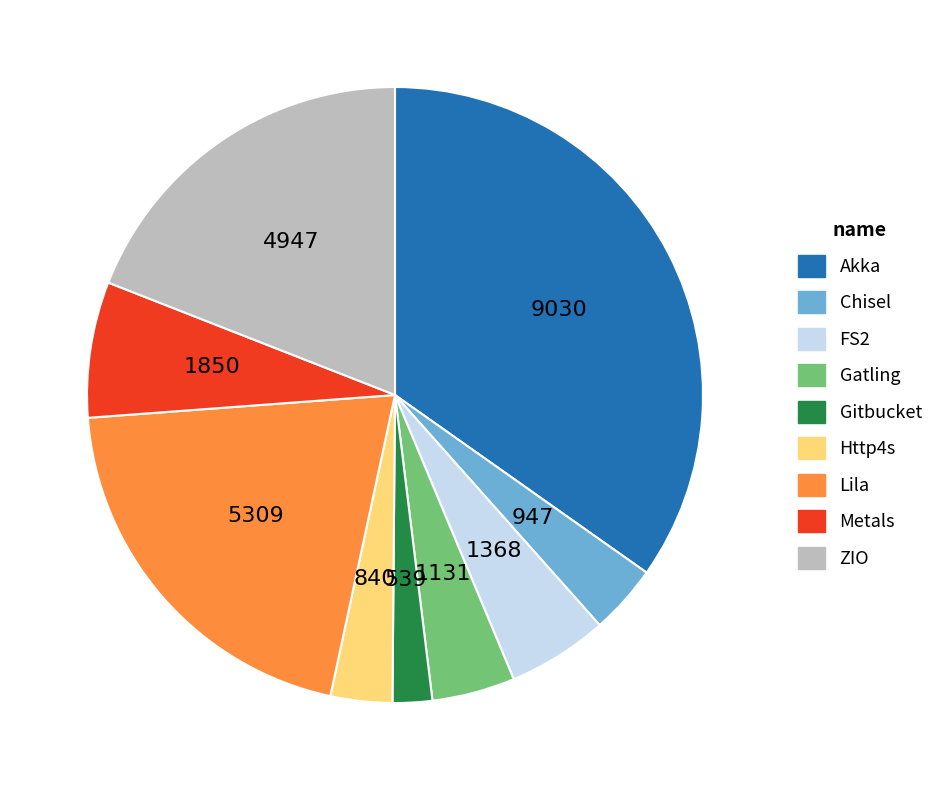

Does Http4s represent more than half of the total?

No